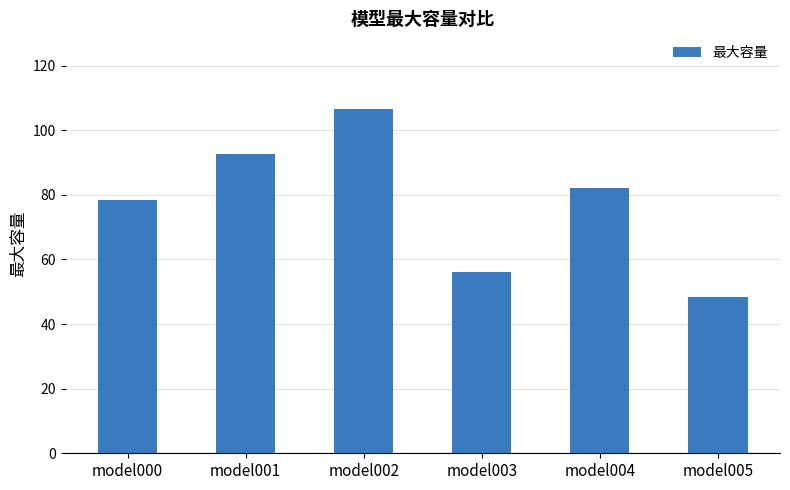

What is the value of the 1st bar from the left?

78.5